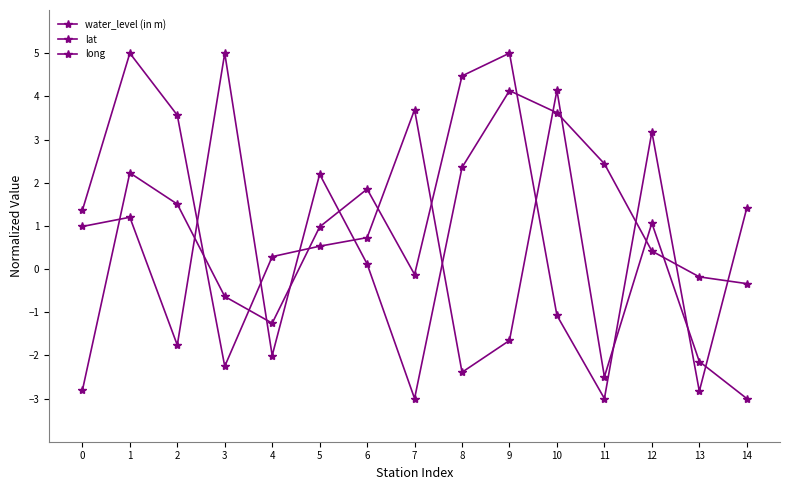

The long series shows 0.4 at 4. True or false?

False